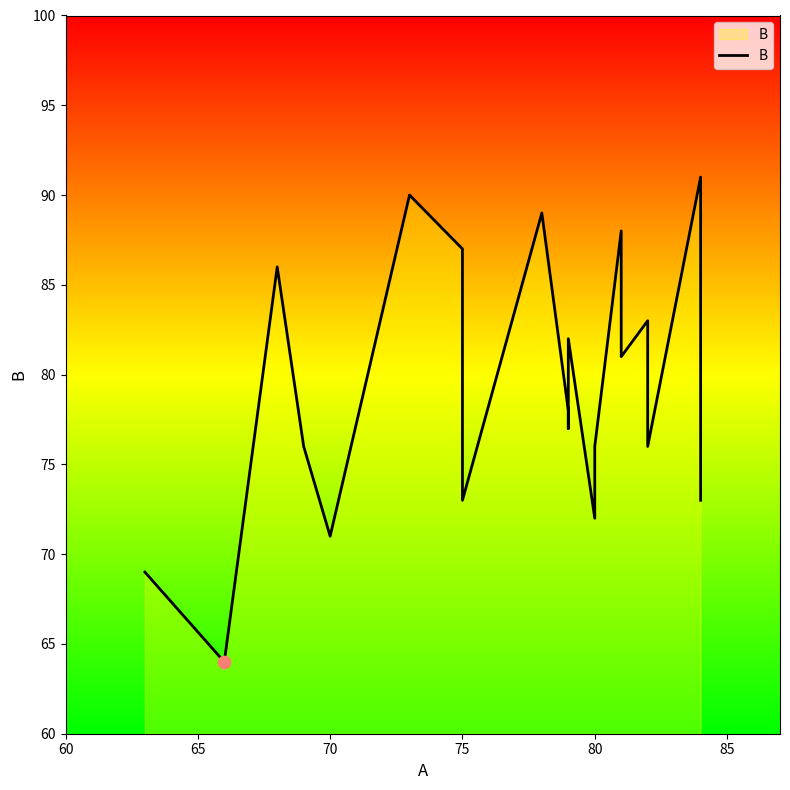

Which has a higher value, 13 or 85?

85